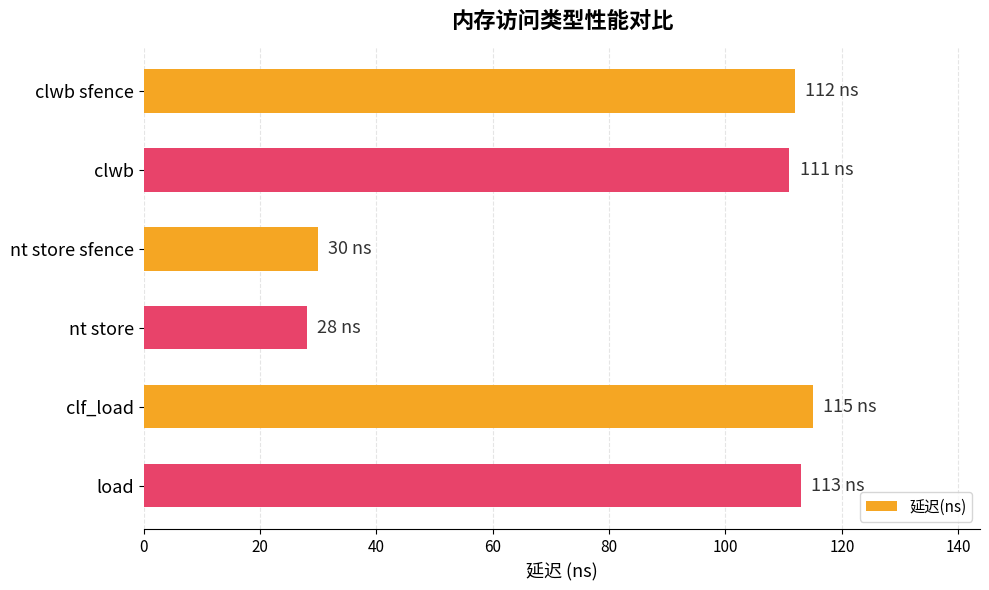

True or false: the data shows 112 at clwb sfence.

True